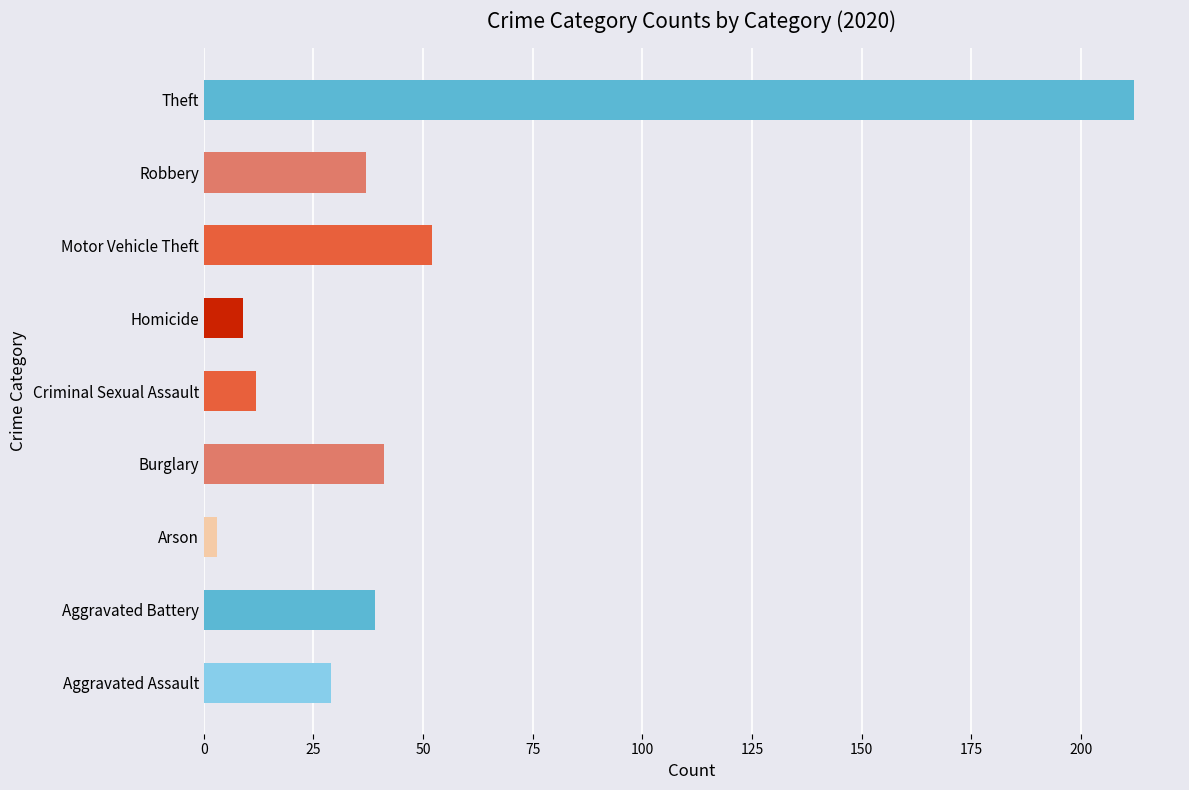

Which has a higher value, Arson or Aggravated Battery?

Aggravated Battery